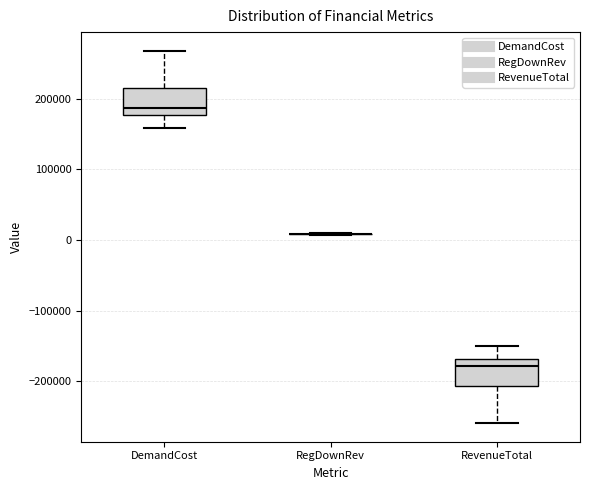

Reading left to right, read every box against the y-axis: the position of its median line, the range the box covers, and the ends of its whiskers. The values are not printed on the chart, so give them approximately, as read against the axis.

DemandCost: median 190000, box 180000 to 220000, whiskers 160000 to 270000
RegDownRev: box collapsed to a line at 10000, whiskers 10000 to 10000
RevenueTotal: median -180000, box -210000 to -170000, whiskers -260000 to -150000